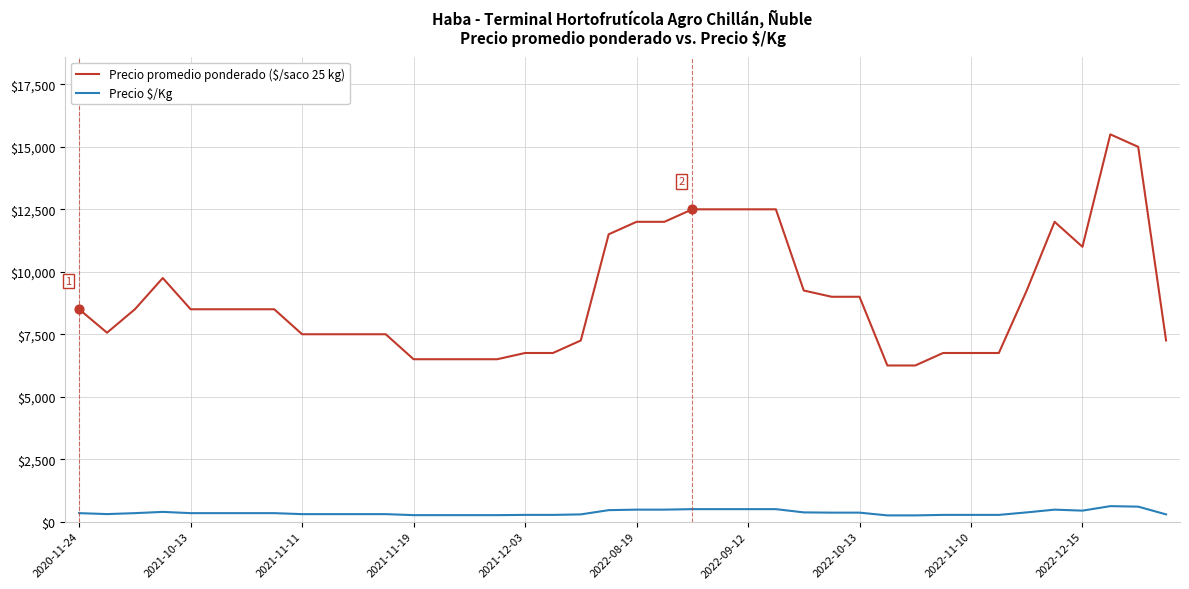

Which series has the largest total across all categories?

Precio promedio ponderado ($/saco 25 kg)